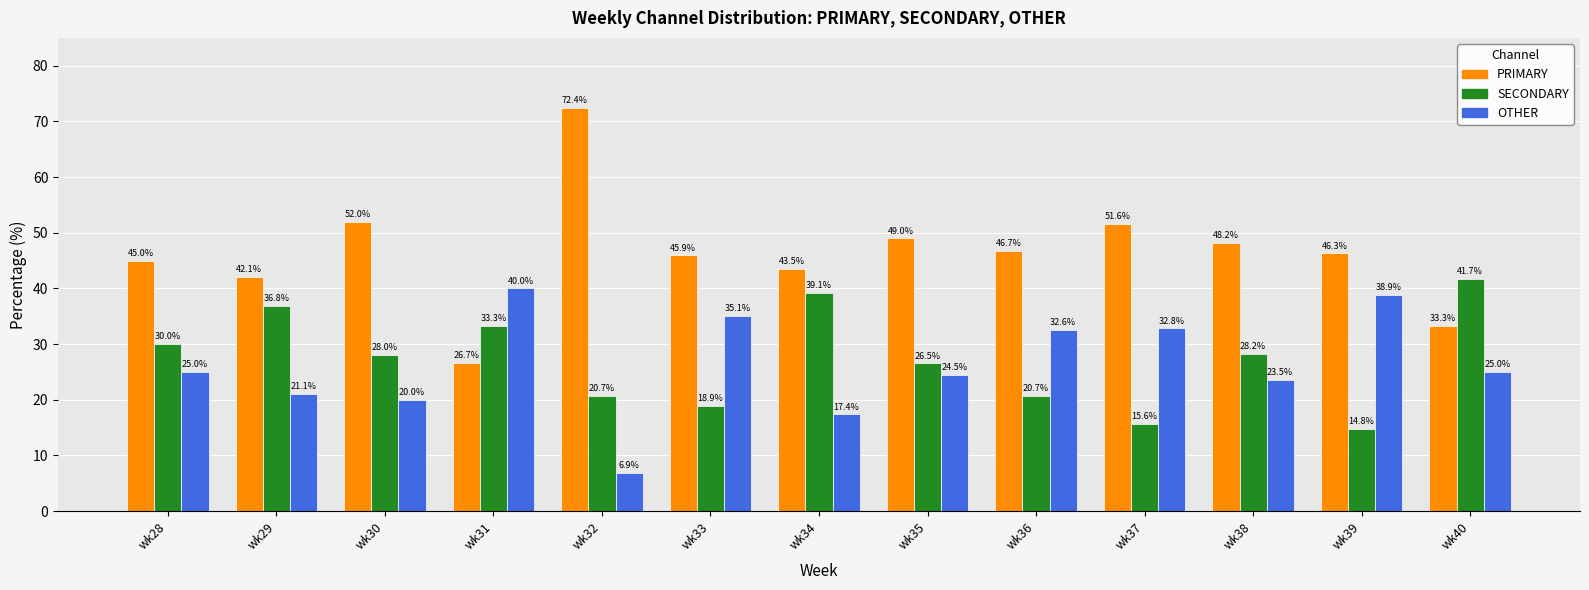

What is the value of the OTHER bar at the 1st from the left?

25.0